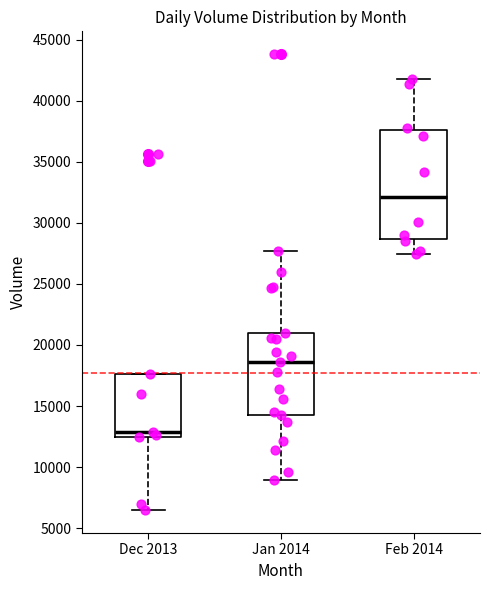

Which box's median line is the lowest?

Dec 2013